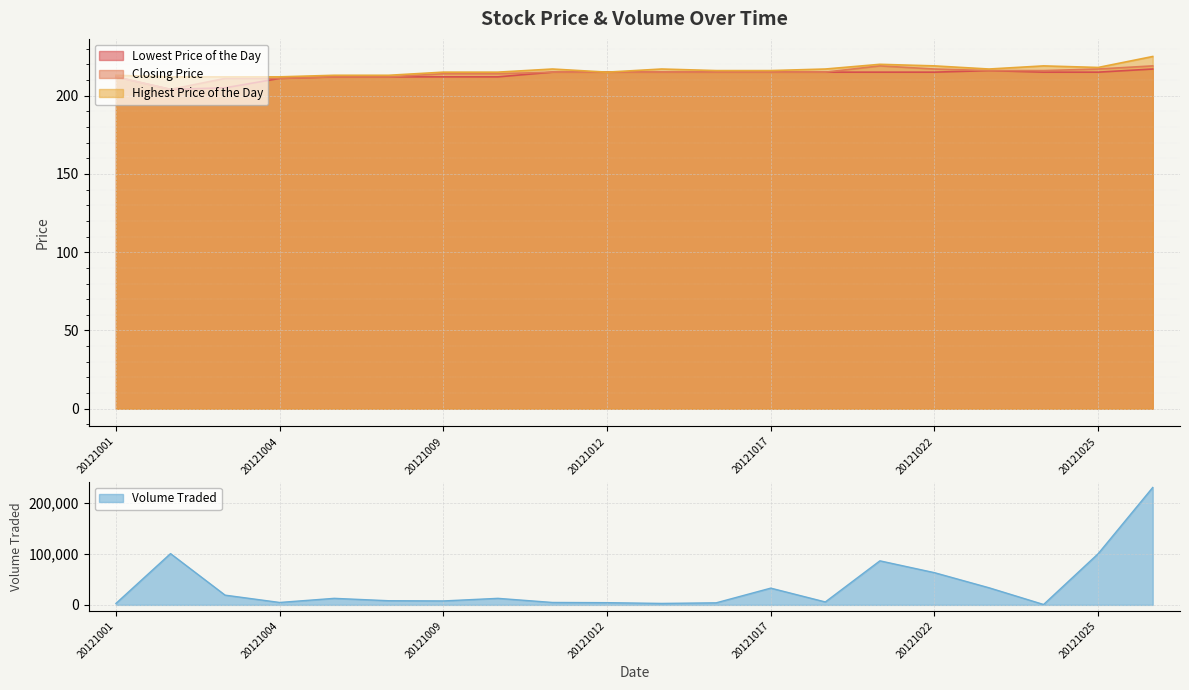

At which category does Highest Price of the Day reach its first local peak?

20121011